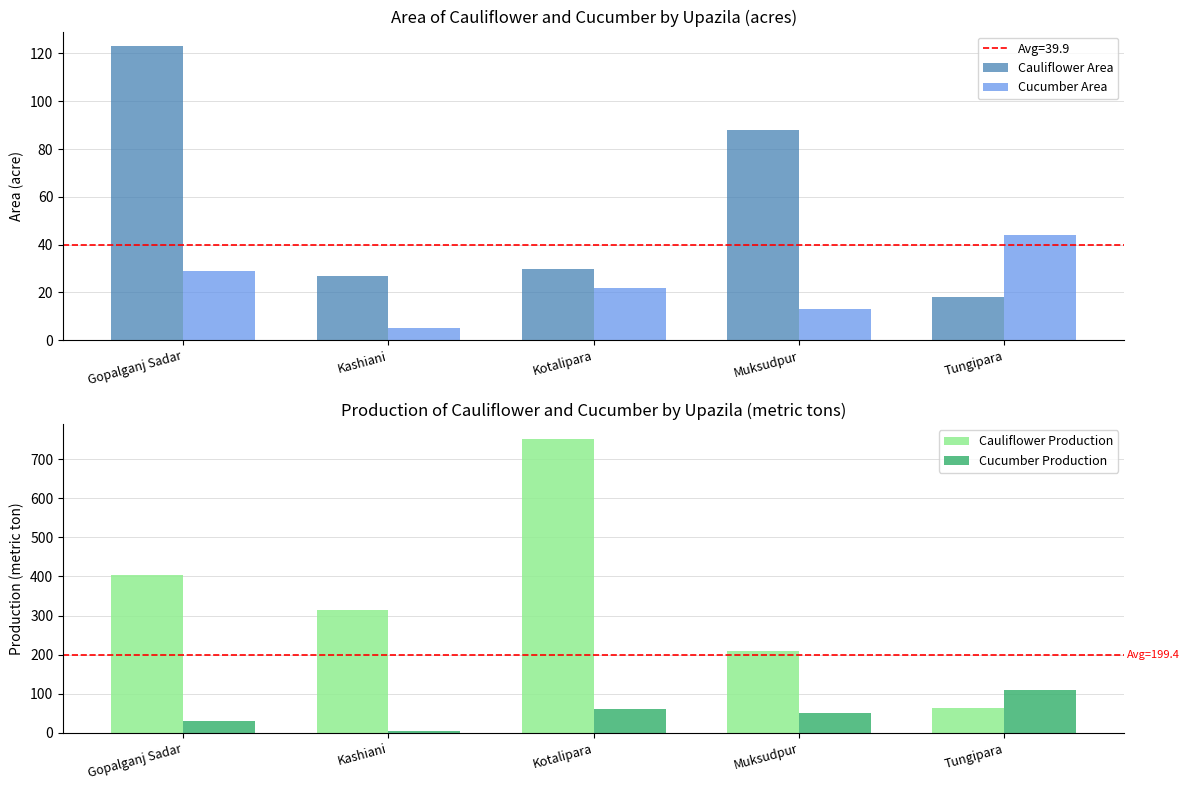

How many Cauliflower Production values are between 209 and 404?

3